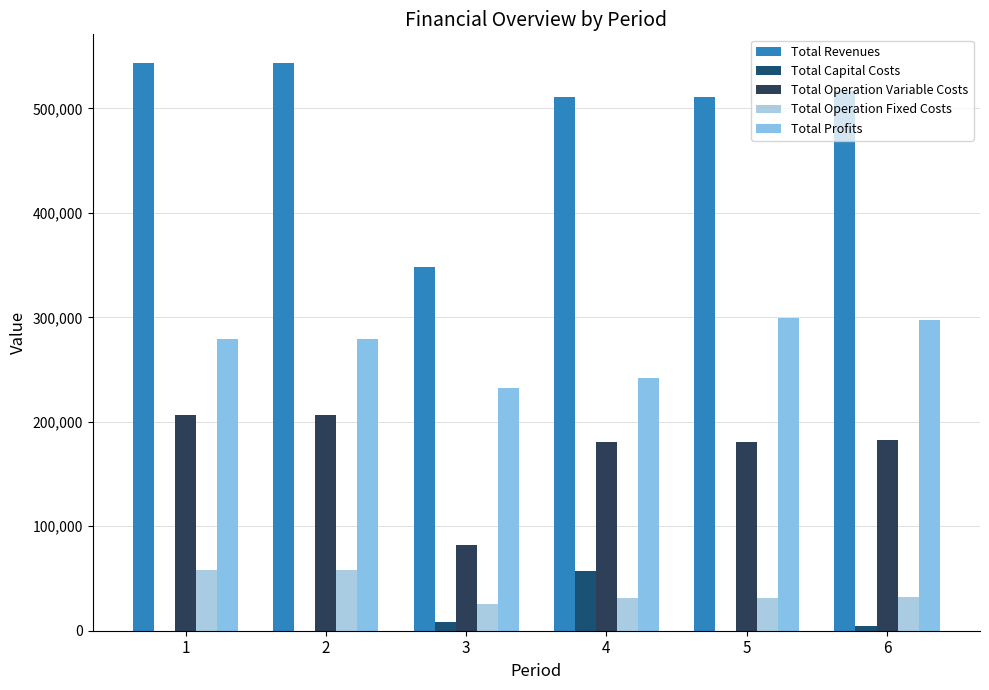

How many data points in Total Profits are above 279533?

3